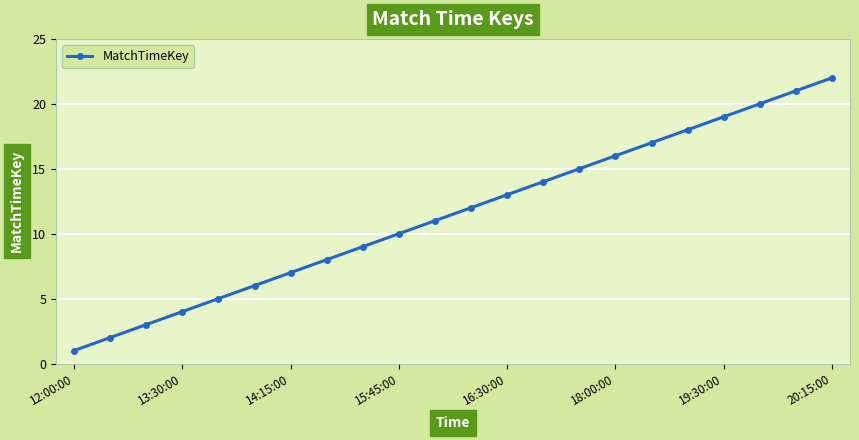

What is the value of the 9th point from the left?

9